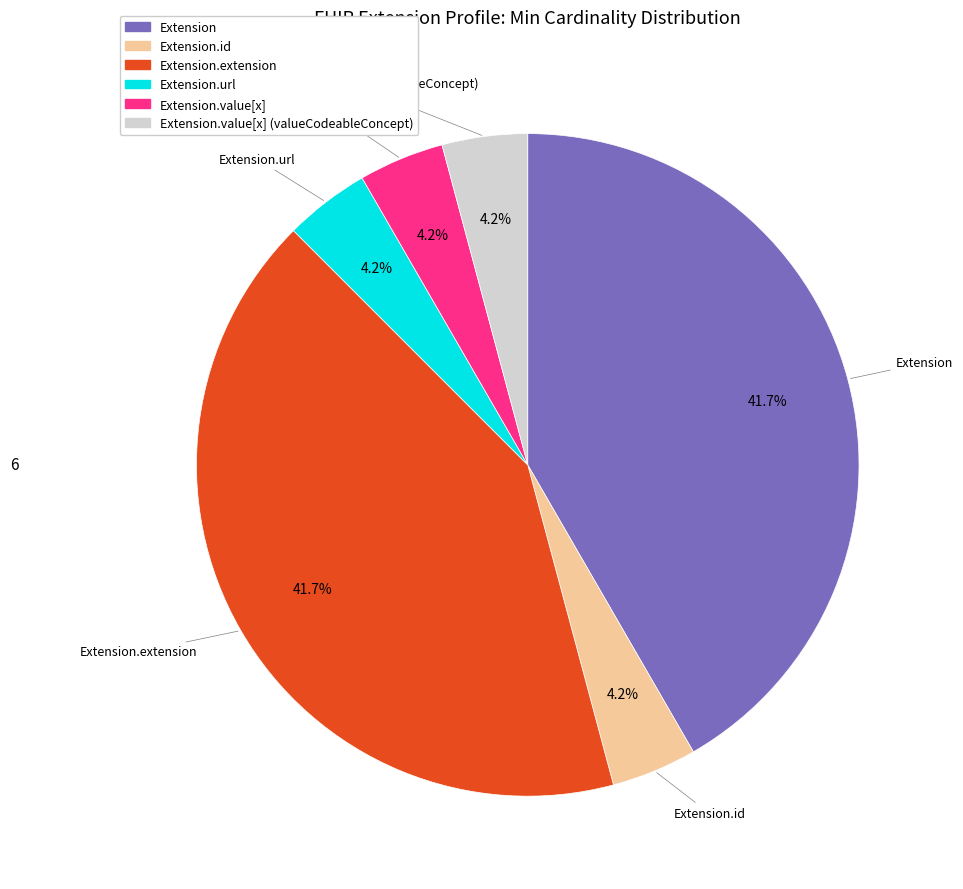

Does any single category account for the majority?

No